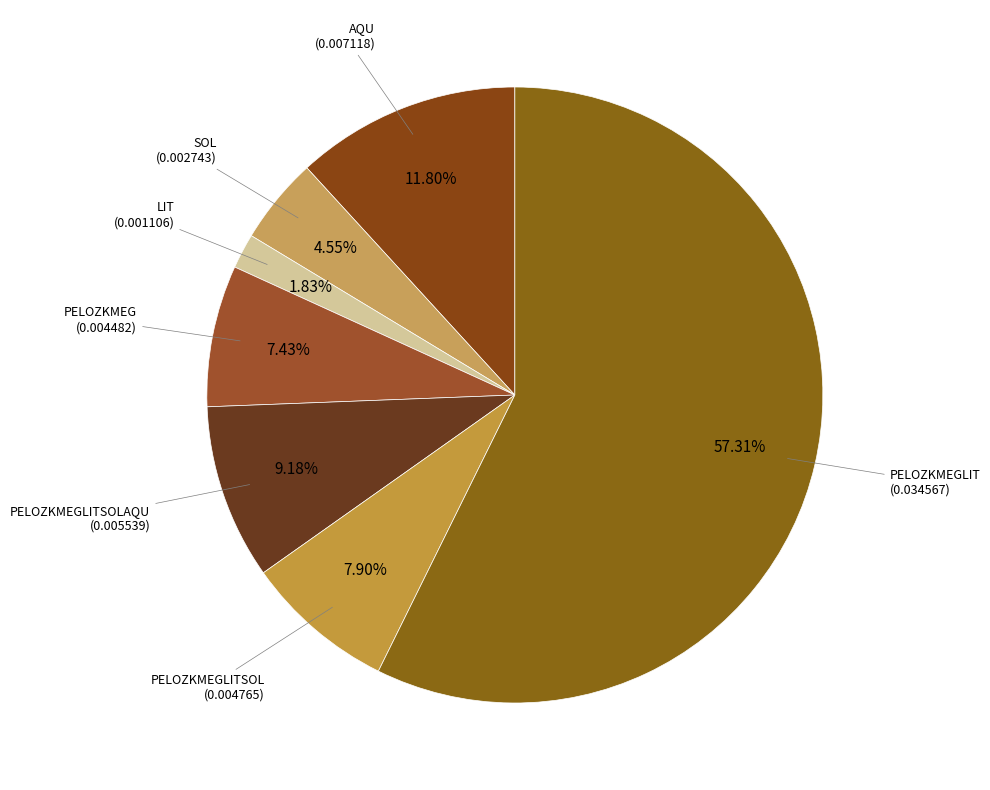

Is it true that LIT is 2% of the pie?

True